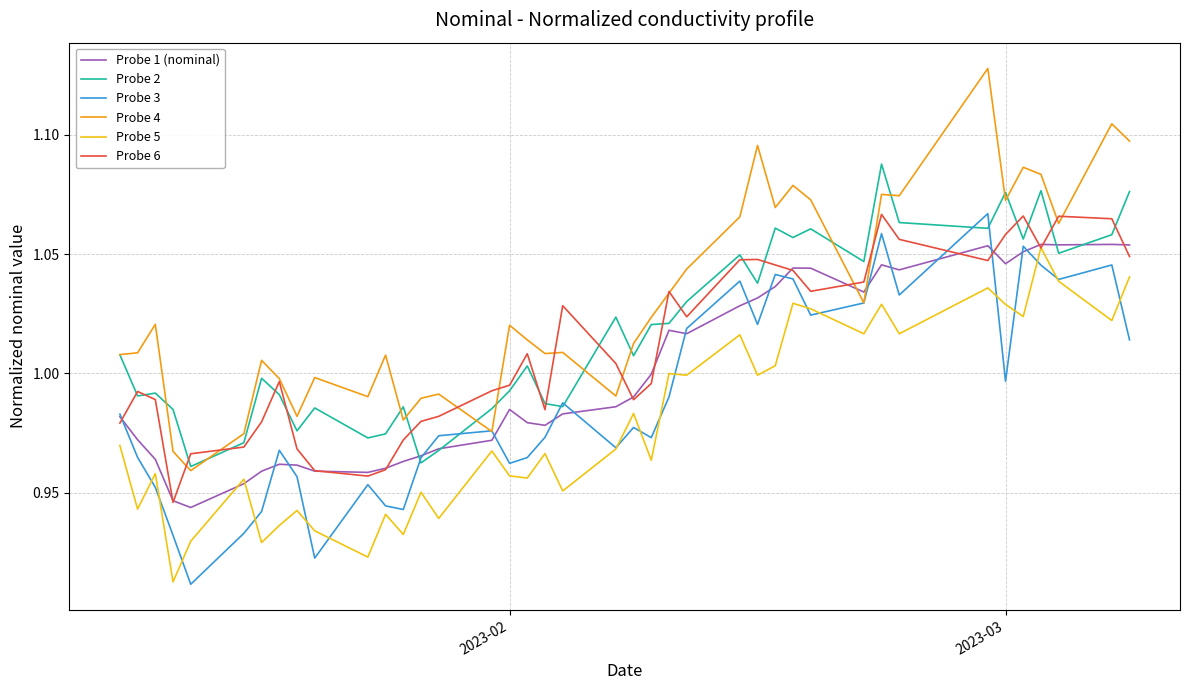

Count the number of categories in the chart.

40